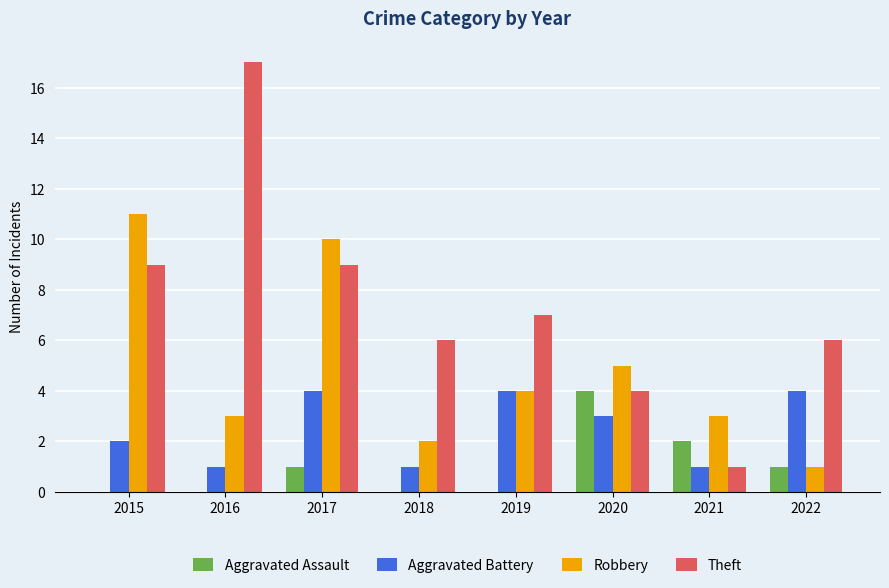

How many series are shown in this chart?

4